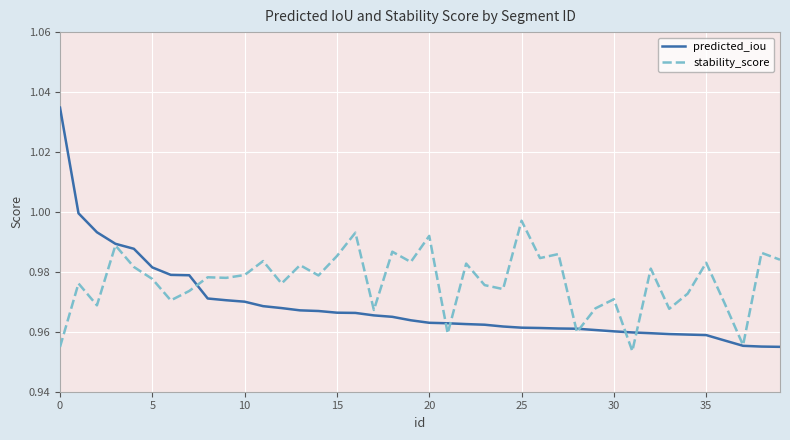

Which series has the largest range (max minus min)?

predicted_iou